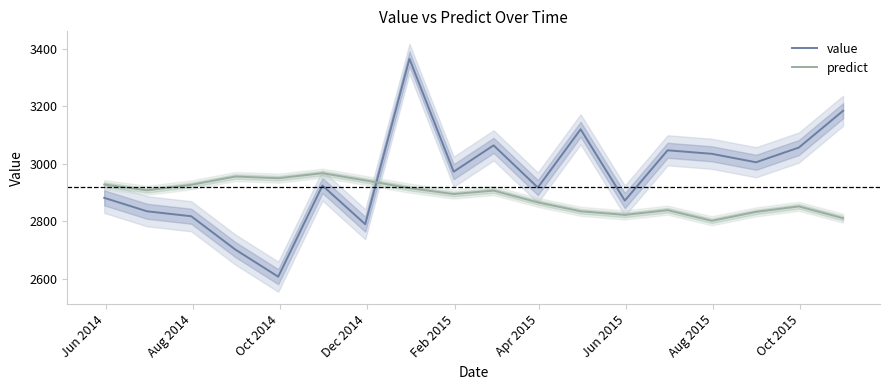

True or false: predict and value cross at least once.

True